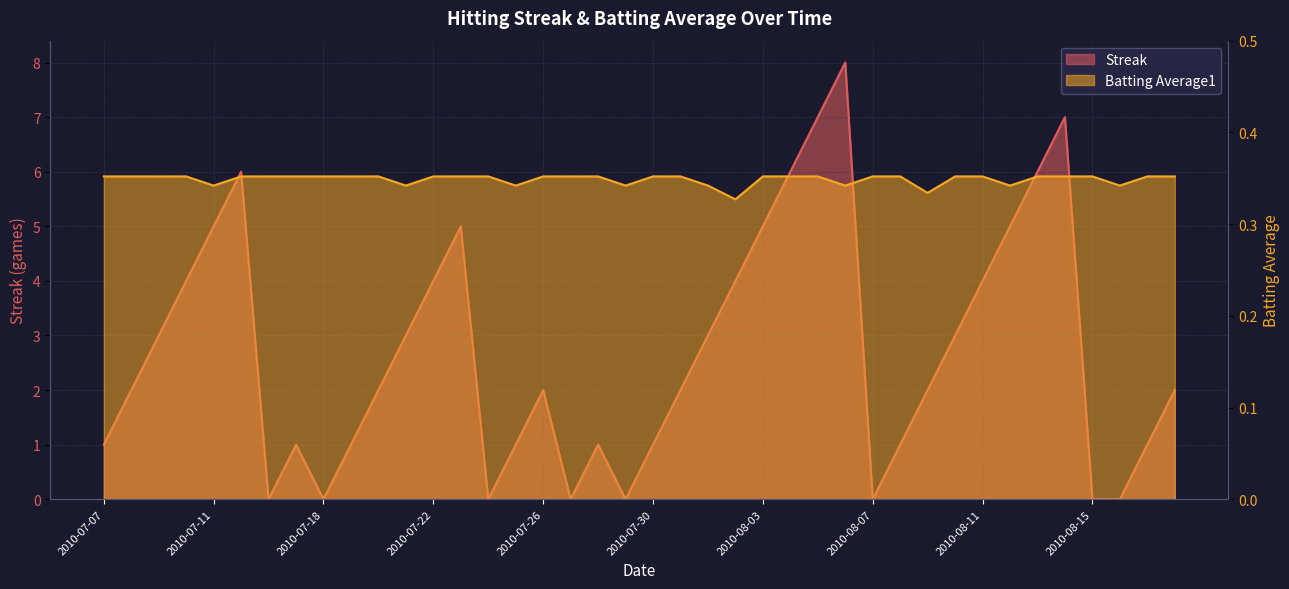

What is the maximum value shown in the chart?

8.0